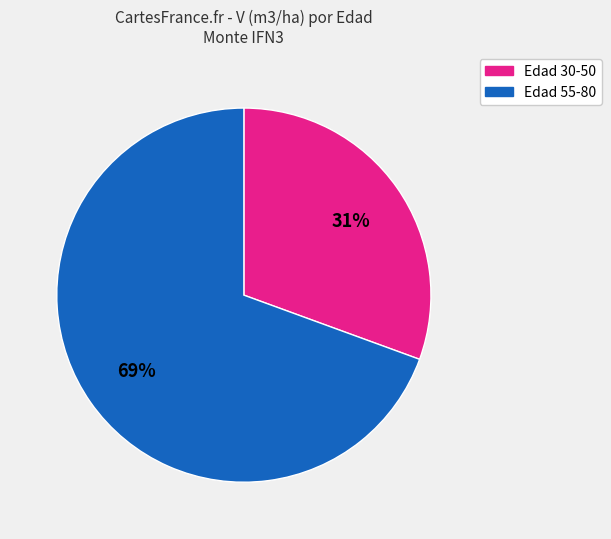

Does any single category account for the majority?

Yes